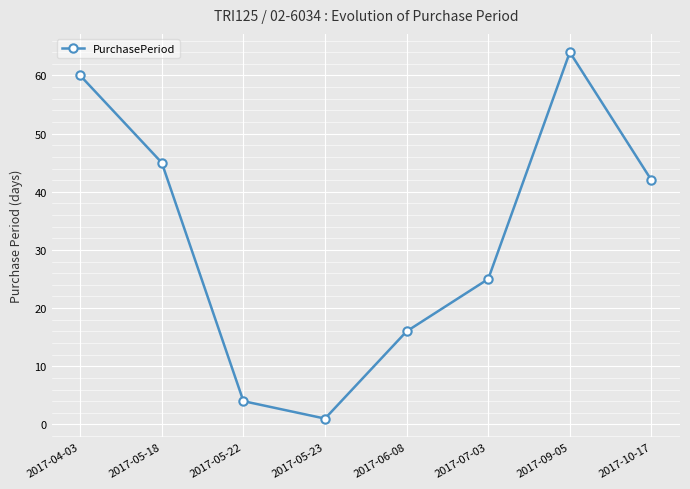

At which category does the data reach its first local peak?

2017-09-05